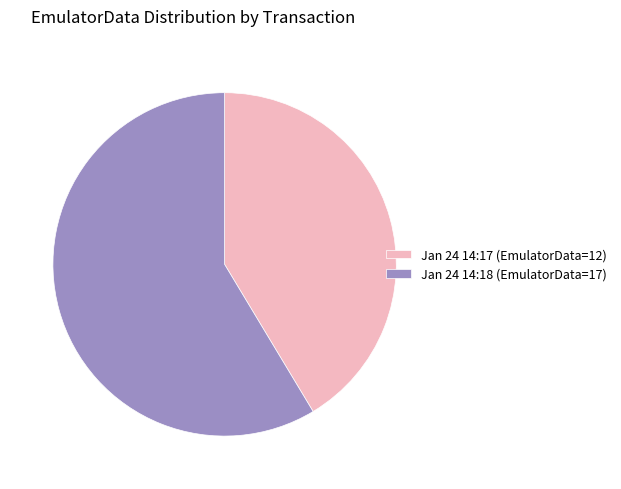

Is it true that Jan 24 14:18 (EmulatorData=17) is 70% of the pie?

False